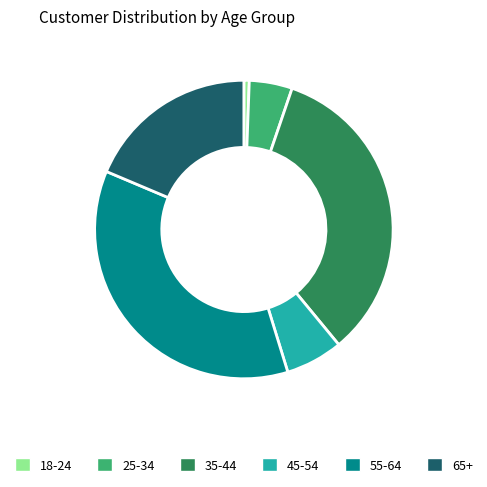

Is it true that 55-64 is 36% of the pie?

True